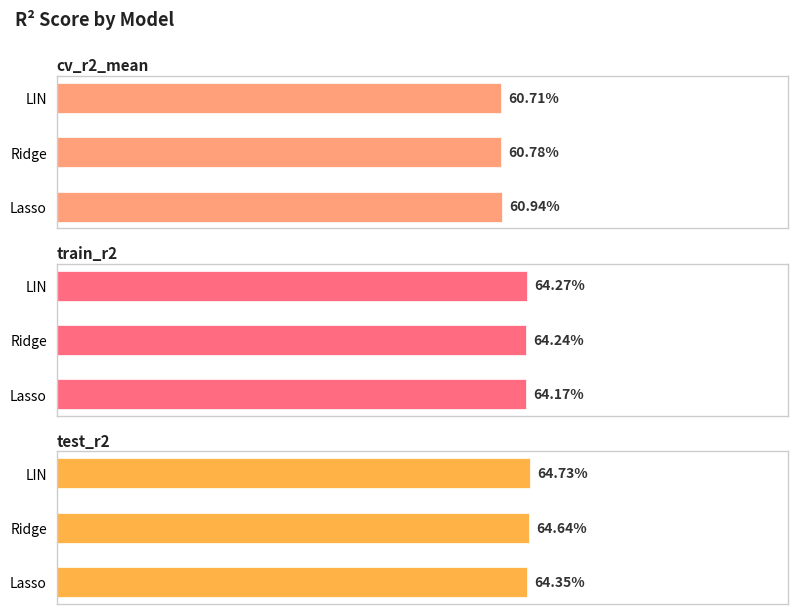

What is the value of the test_r2 bar at the 2nd from the left?

0.6